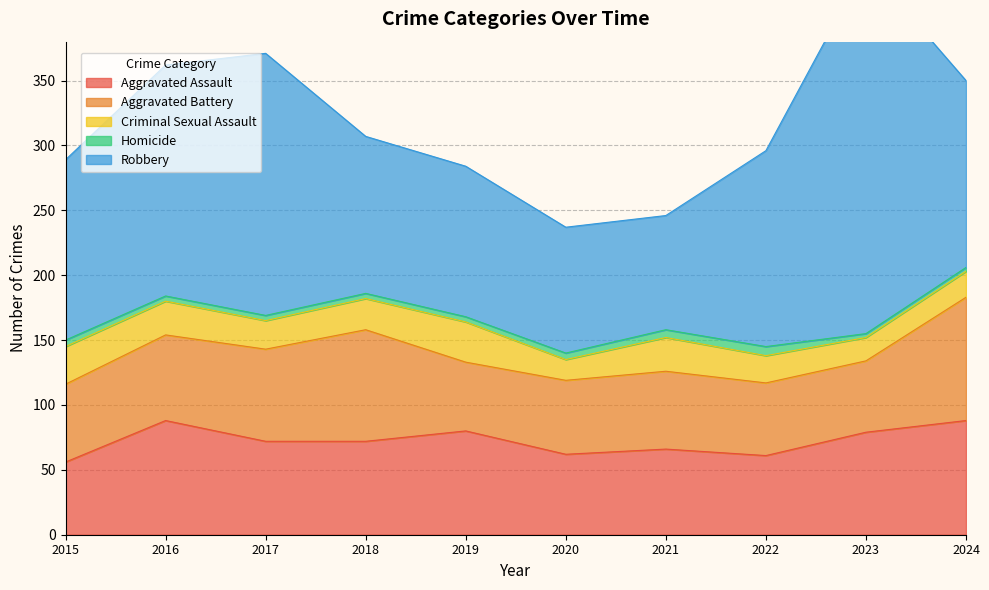

Rank the series at 2020 from highest to lowest value.

Robbery, Aggravated Assault, Aggravated Battery, Criminal Sexual Assault, Homicide